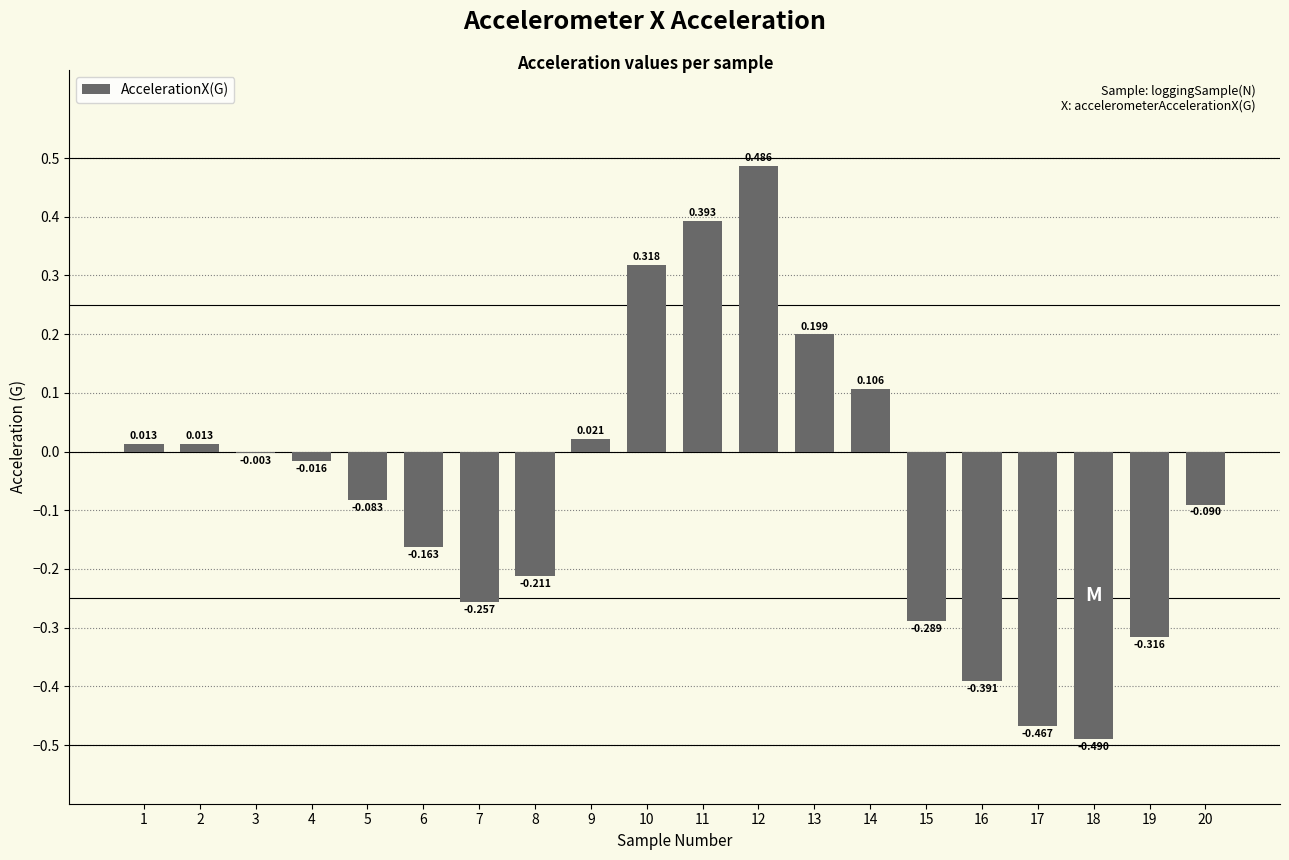

The chart shows a value of -0.0 at 3. True or false?

False